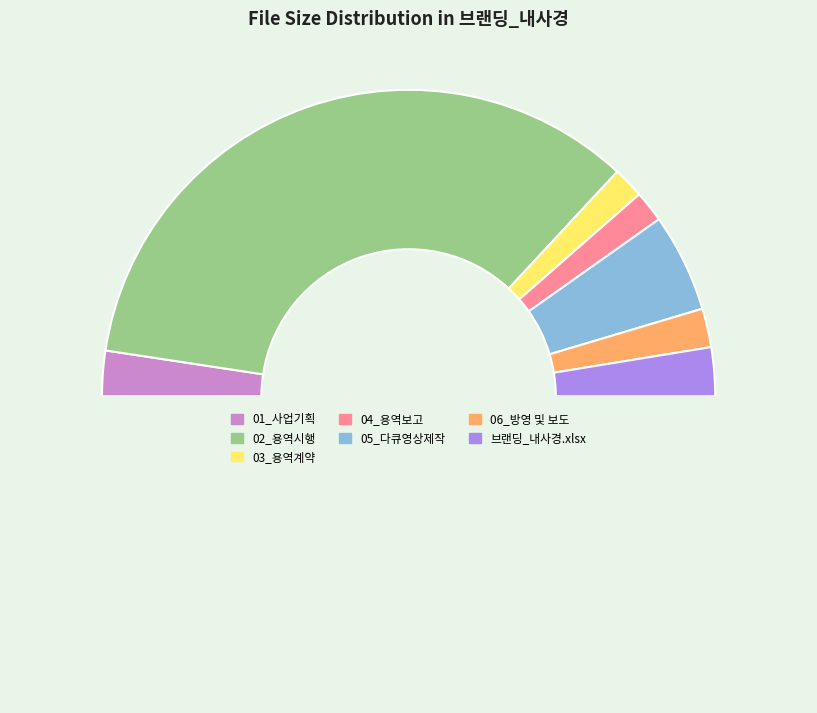

How many slices are in this pie chart?

8